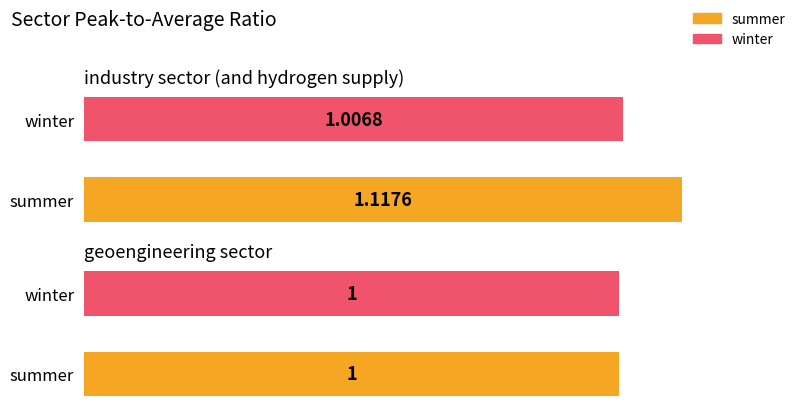

What is the maximum value shown in the chart?

1.1